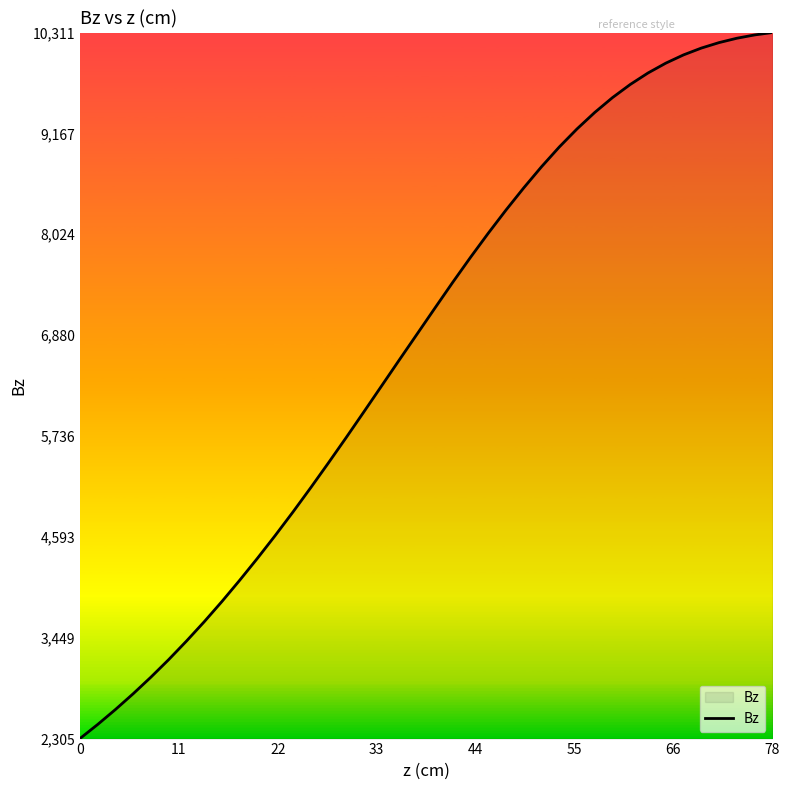

What is the difference between the maximum and minimum values?

8005.8